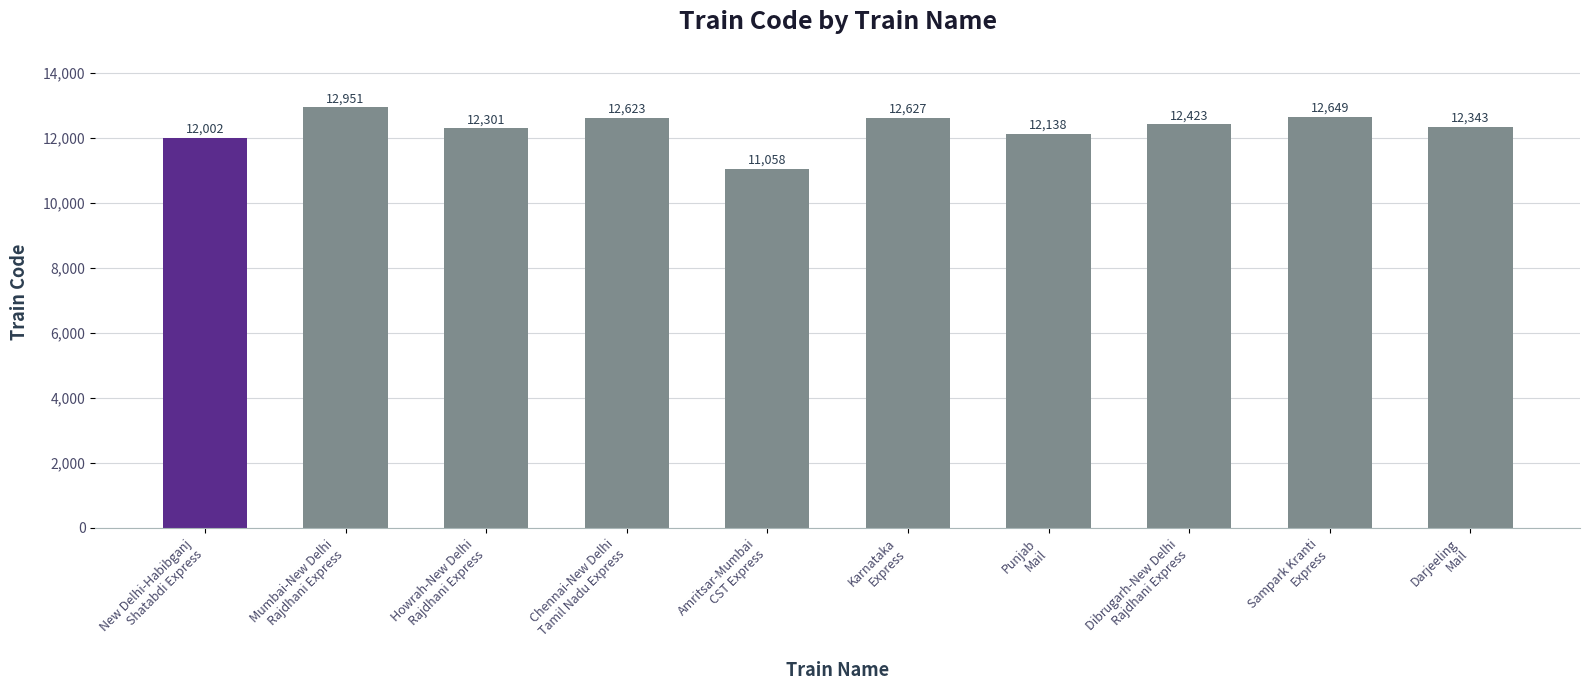

What is the label of the 9th bar from the left?

Sampark Kranti
Express